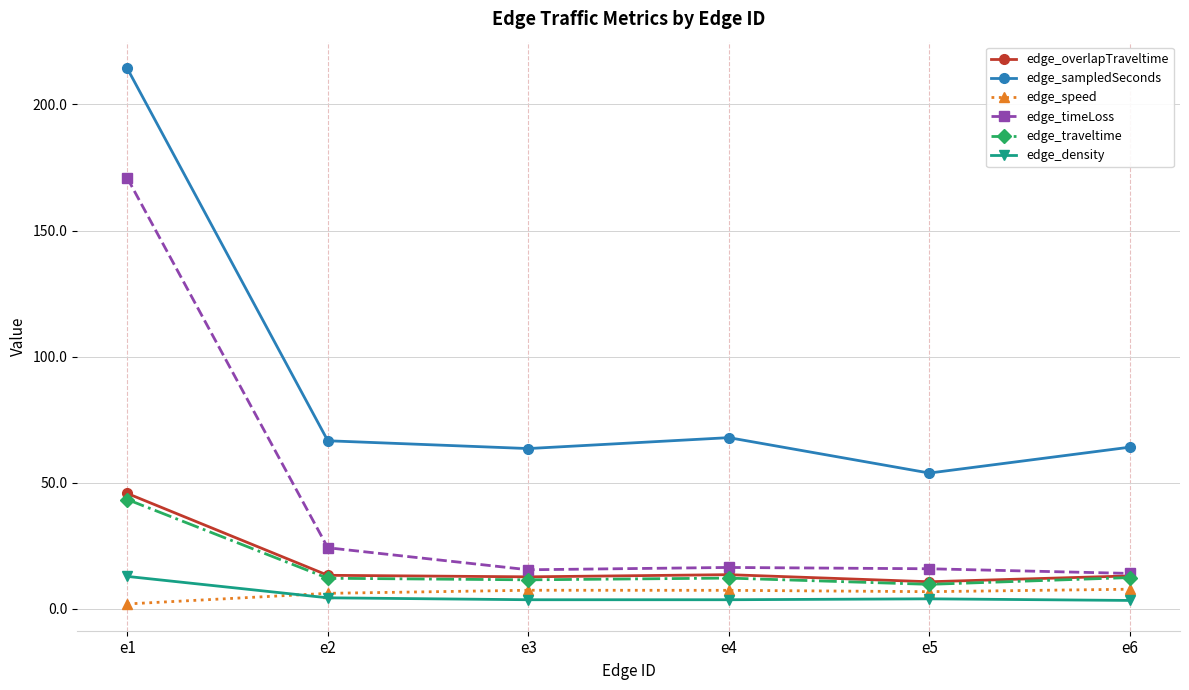

What is the value of the edge_timeLoss point at the 1st from the left?

170.8